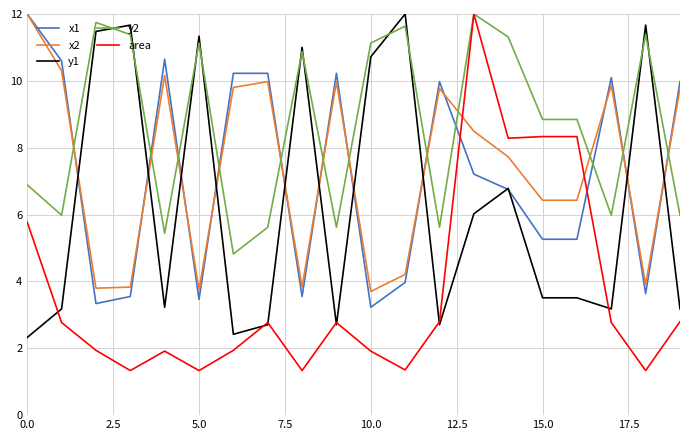

True or false: y2 and x2 intersect in this chart.

True